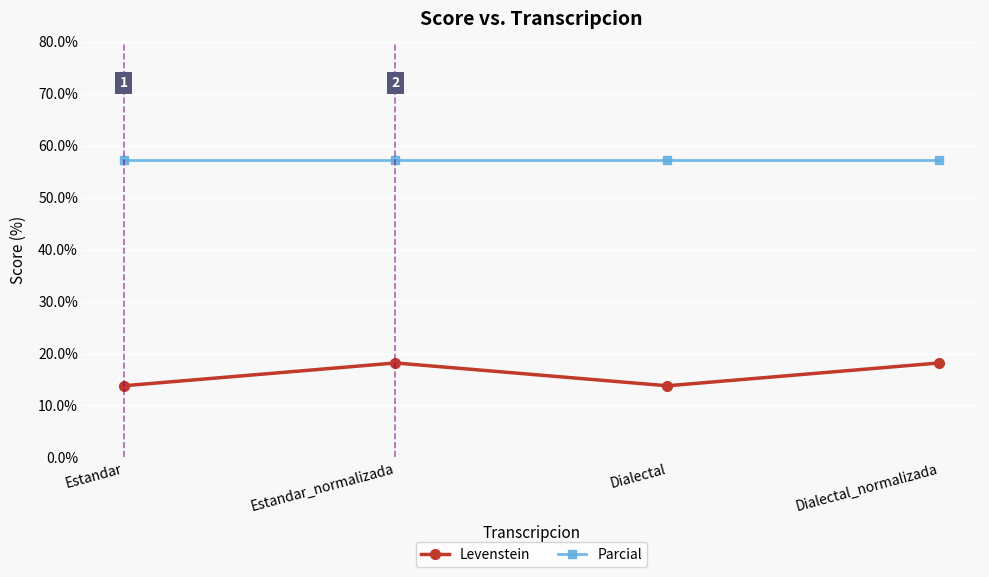

The value of Levenstein at Dialectal is 3.0. True or false?

False